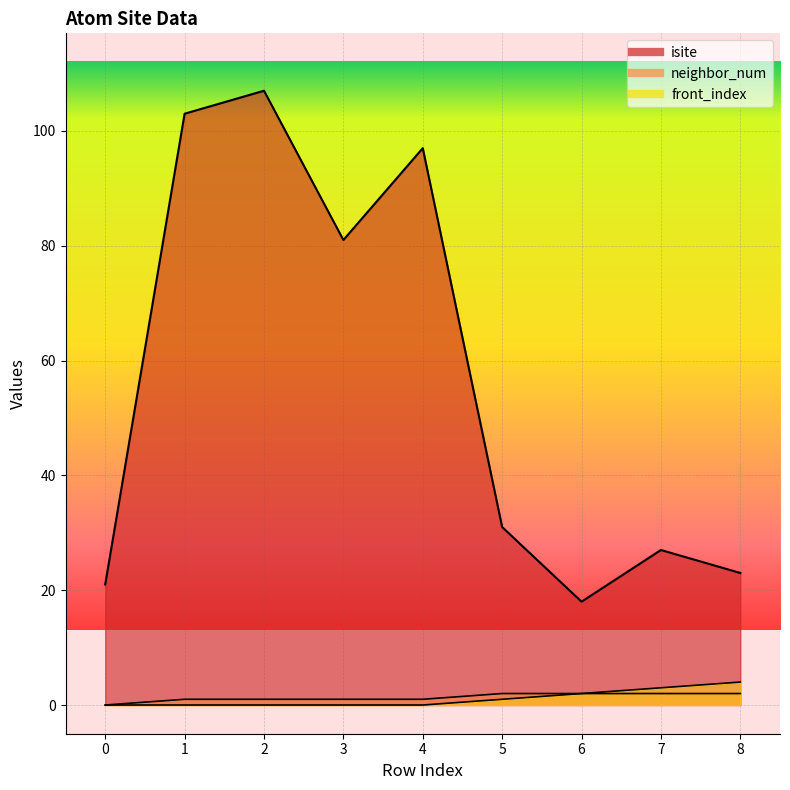

Reading left to right, extract all data points from this chart.

isite: 0=21	1=103	2=107	3=81	4=97	5=31	6=18	7=27	8=23
neighbor_num: 0=0	1=1	2=1	3=1	4=1	5=2	6=2	7=2	8=2
front_index: 0=0	1=0	2=0	3=0	4=0	5=1	6=2	7=3	8=4